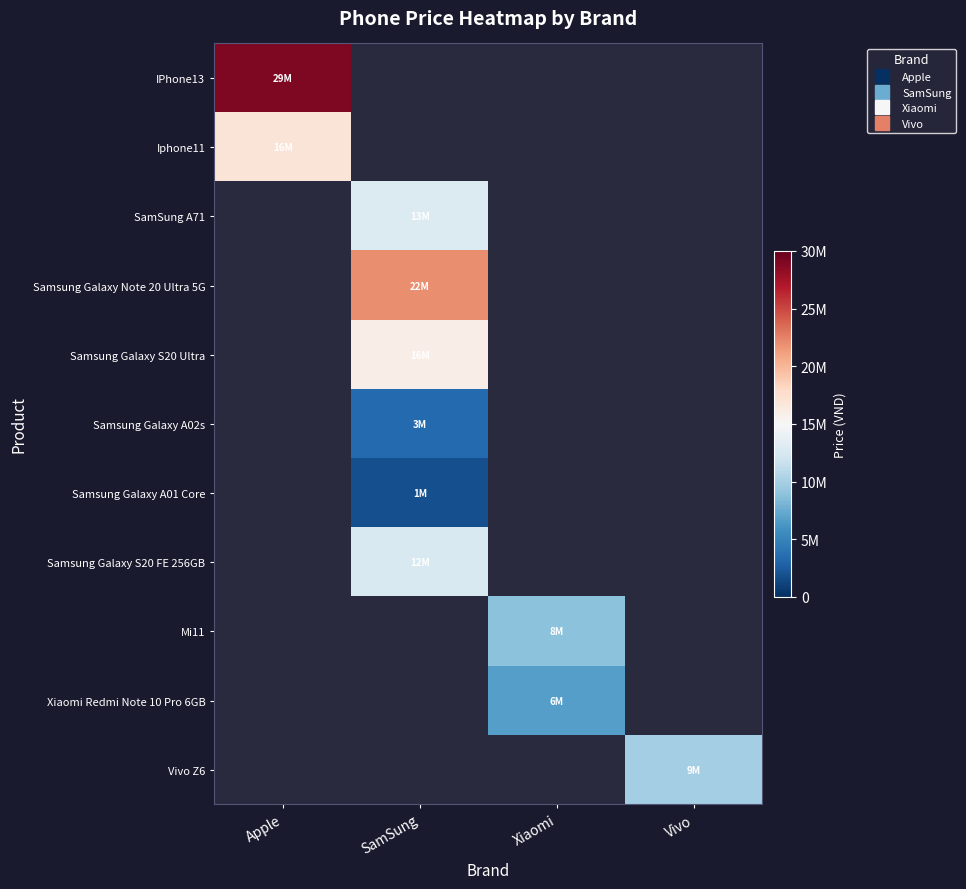

What is the highest value of the IPhone13 series?

29000000.0